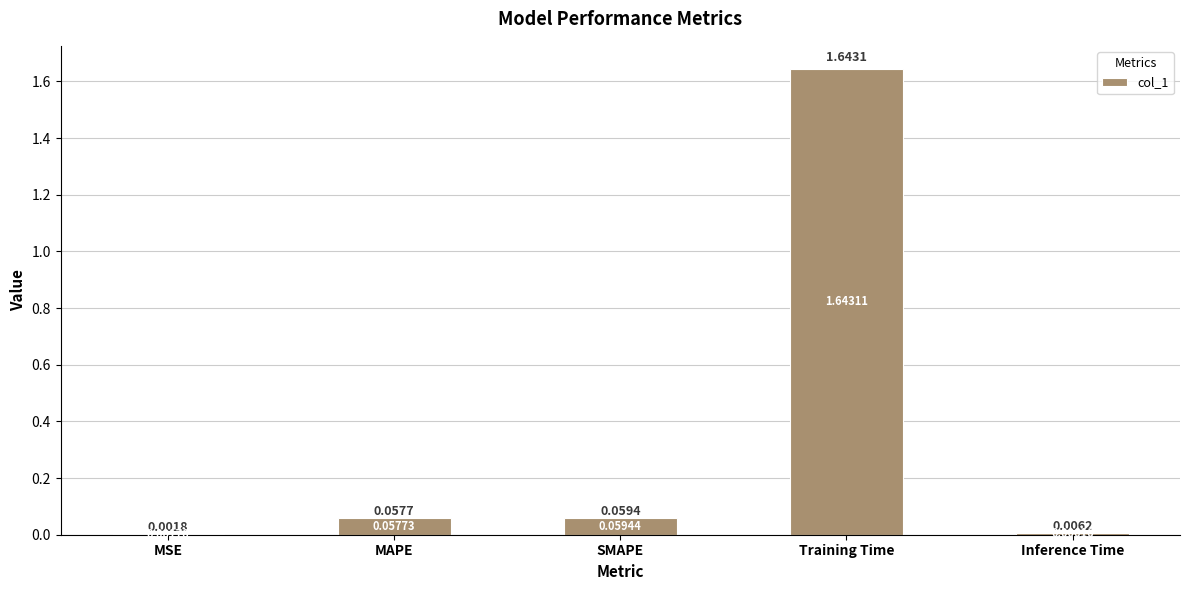

At which category does the chart reach its peak across all series?

Training Time